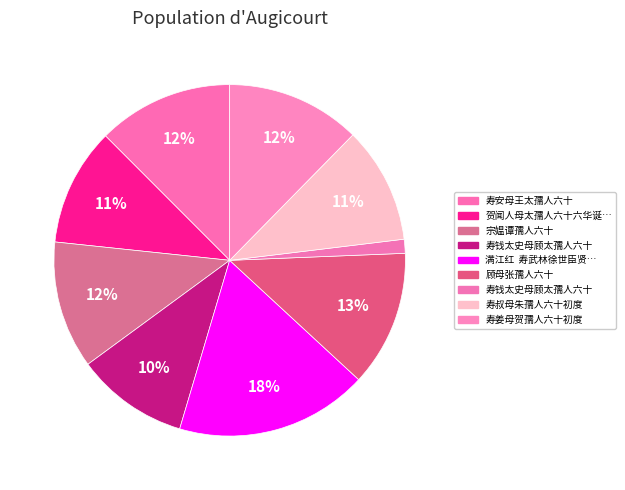

Rank the categories by value from lowest to highest.

寿钱太史母顾太孺人六十, 寿钱太史母顾太孺人六十, 寿叔母朱孺人六十初度, 贺闻人母太孺人六十六华诞诗, 宗媪谭孺人六十, 寿姜母贺孺人六十初度, 寿安母王太孺人六十, 顾母张孺人六十, 满江红  寿武林徐世臣贤配邵孺人六十